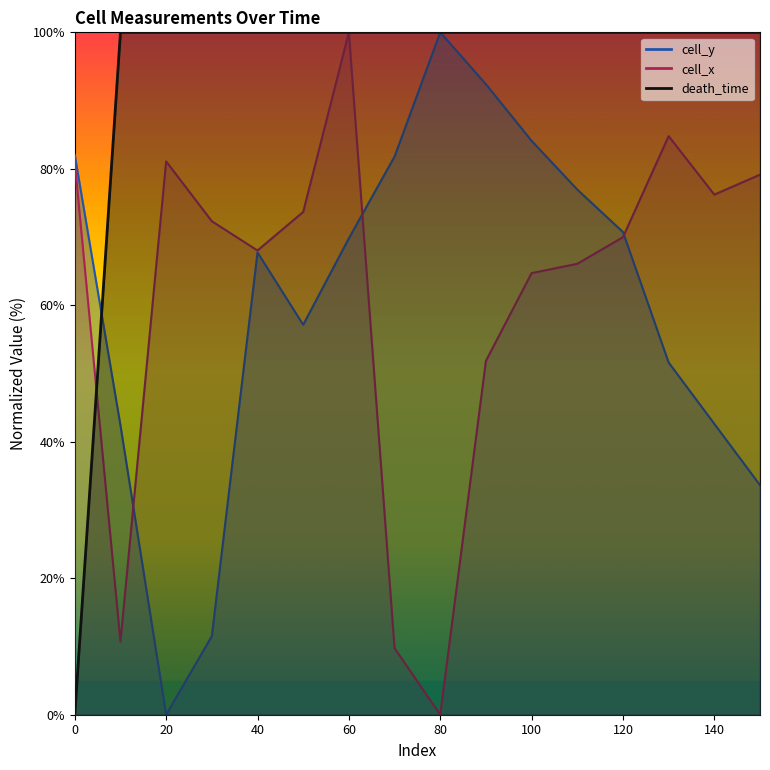

At how many categories does at least one series exceed 48?

16